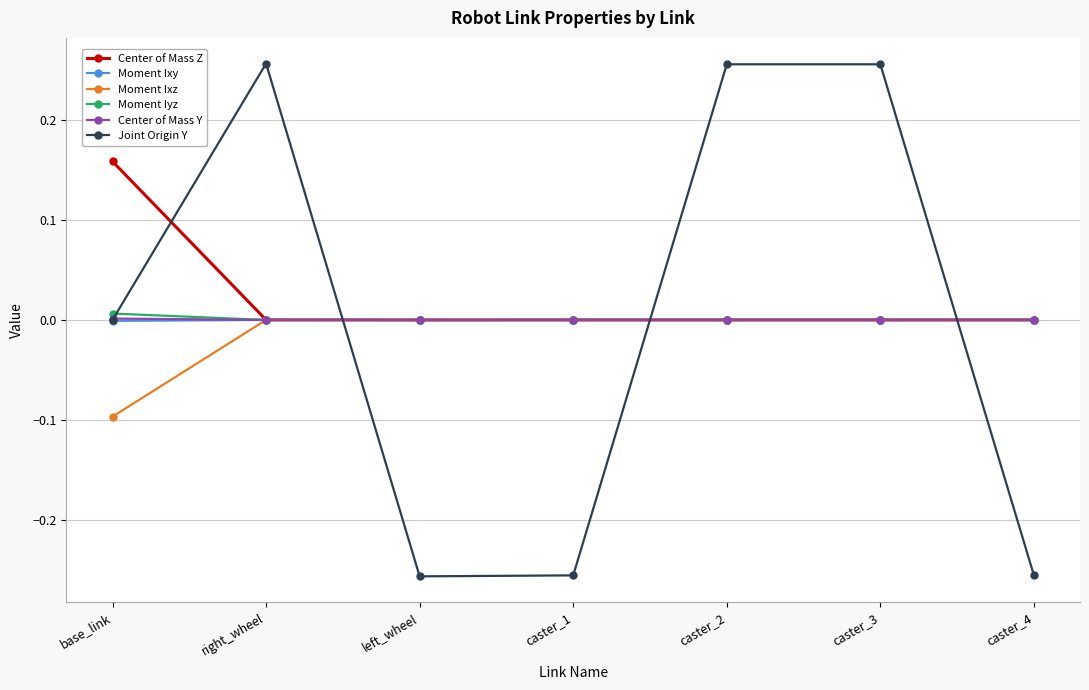

Is it true that Center of Mass Y equals 0.0 at left_wheel?

True